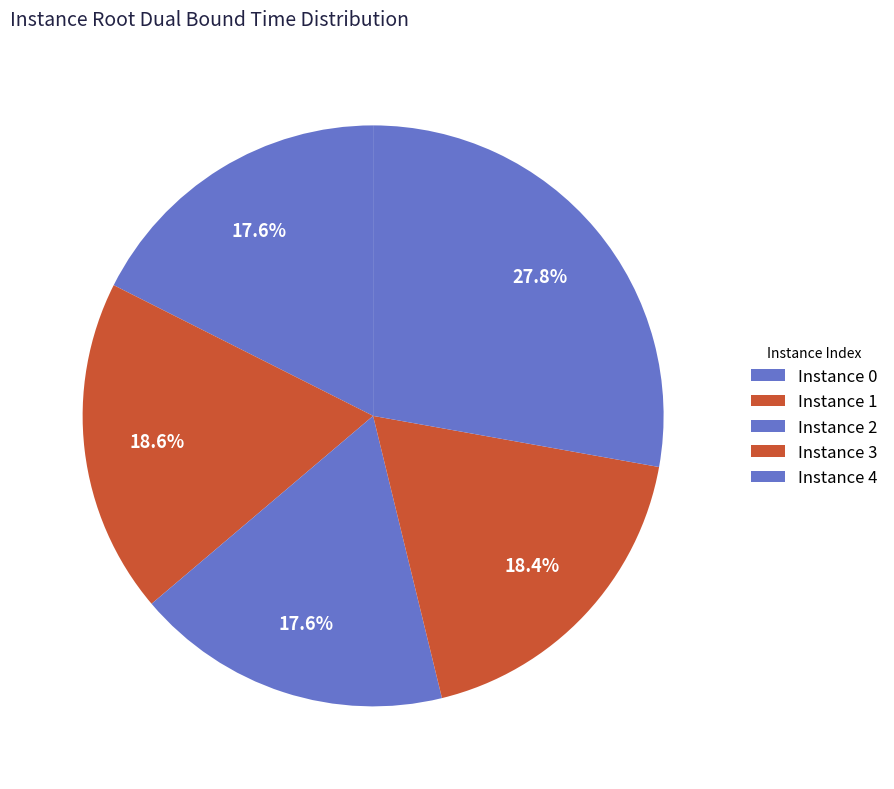

To the nearest percent, what is the difference between the largest and smallest slice percentages?

10%